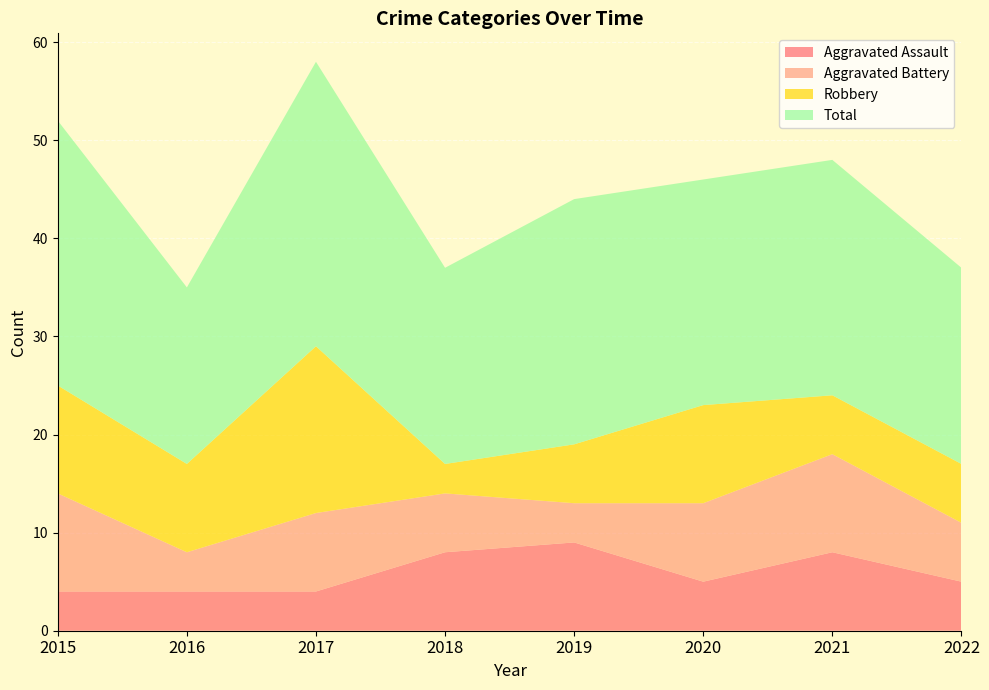

Reading left to right, list all the values displayed in this chart.

Aggravated Assault: 2015=4	2016=4	2017=4	2018=8	2019=9	2020=5	2021=8	2022=5
Aggravated Battery: 2015=10	2016=4	2017=8	2018=6	2019=4	2020=8	2021=10	2022=6
Robbery: 2015=11	2016=9	2017=17	2018=3	2019=6	2020=10	2021=6	2022=6
Total: 2015=27	2016=18	2017=29	2018=20	2019=25	2020=23	2021=24	2022=20